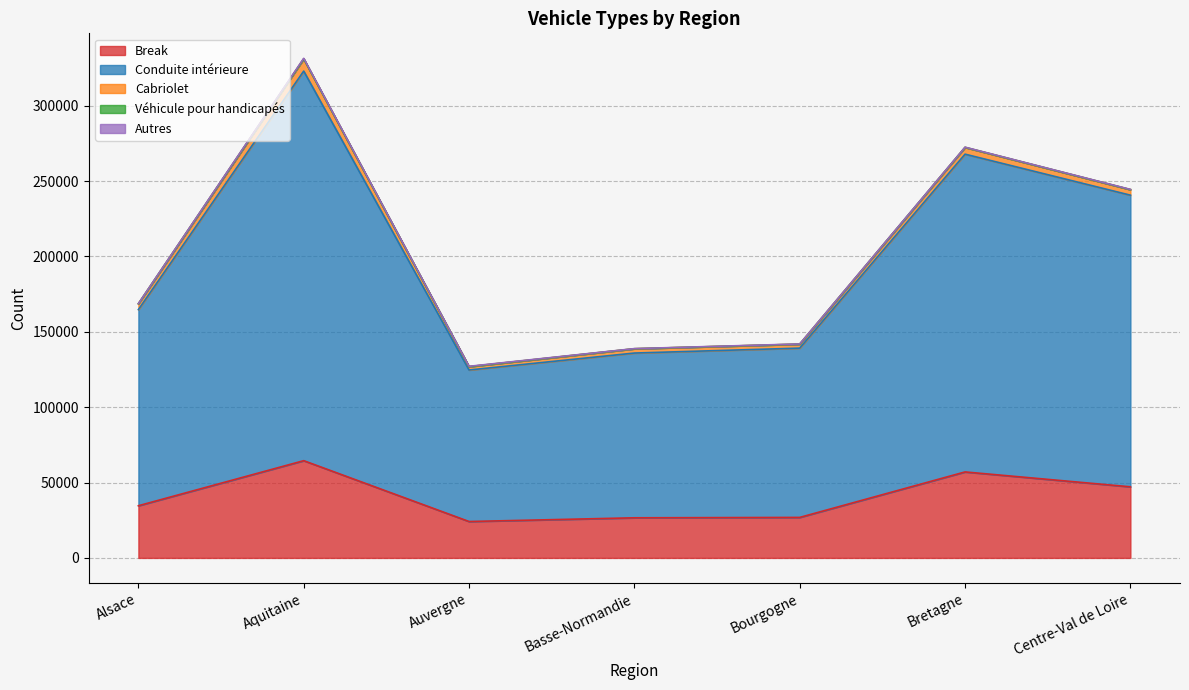

Which category has the lowest value in the Véhicule pour handicapés series?

Auvergne